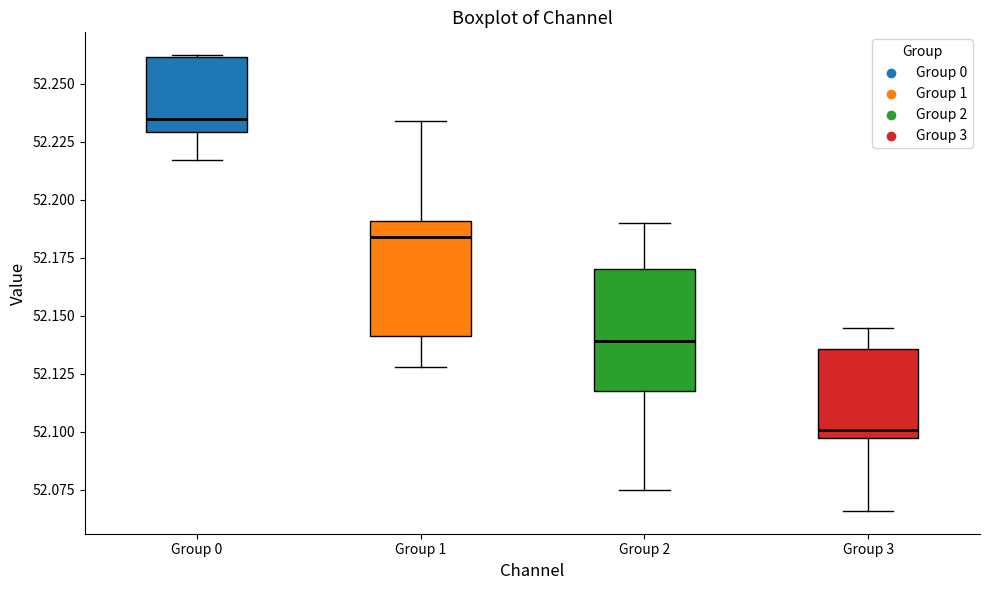

Reading left to right, read every box against the y-axis: the position of its median line, the range the box covers, and the ends of its whiskers. The values are not printed on the chart, so give them approximately, as read against the axis.

Group 0: median 52.235, box 52.230 to 52.260, whiskers 52.215 to 52.260
Group 1: median 52.185, box 52.140 to 52.190, whiskers 52.130 to 52.235
Group 2: median 52.140, box 52.120 to 52.170, whiskers 52.075 to 52.190
Group 3: median 52.100, box 52.095 to 52.135, whiskers 52.065 to 52.145